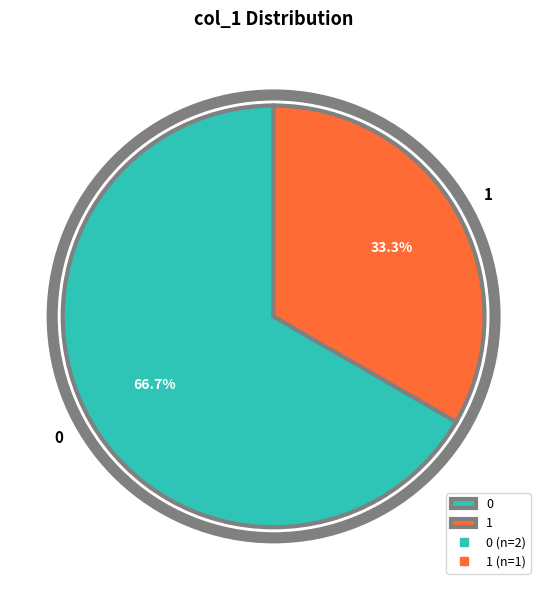

What percentage is NOT represented by 1?

66.7%